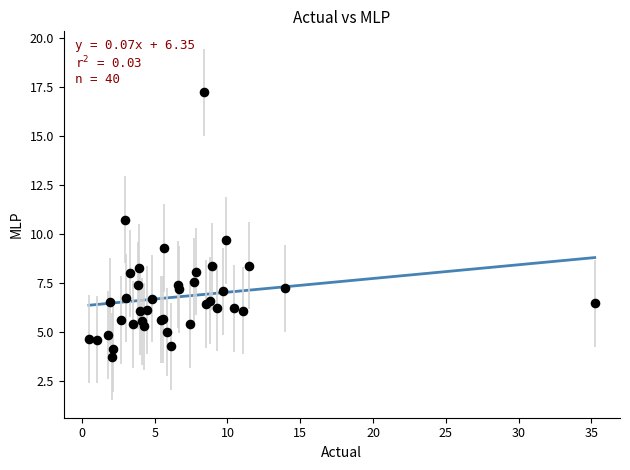

What Y value in the scatter plot is closest to 10?

9.7